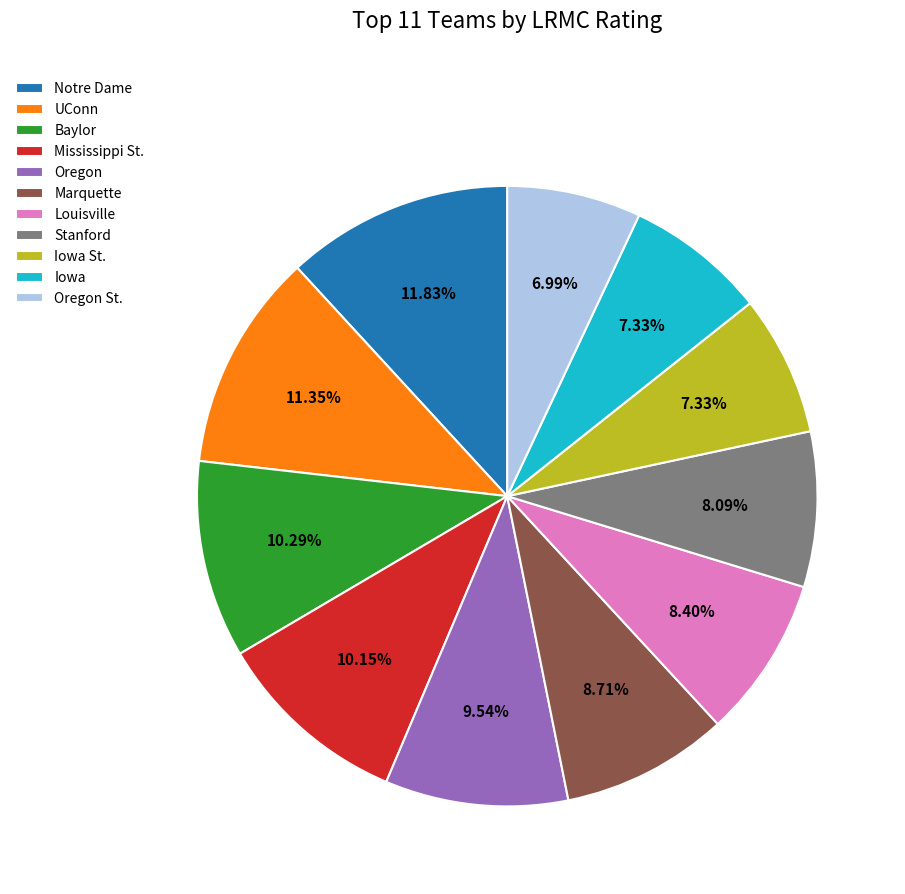

Which has a higher value, Oregon St. or Louisville?

Louisville